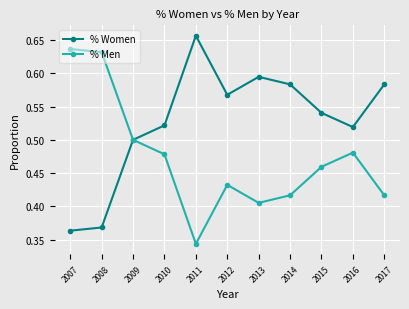

Which label corresponds to the largest value in the chart?

2011